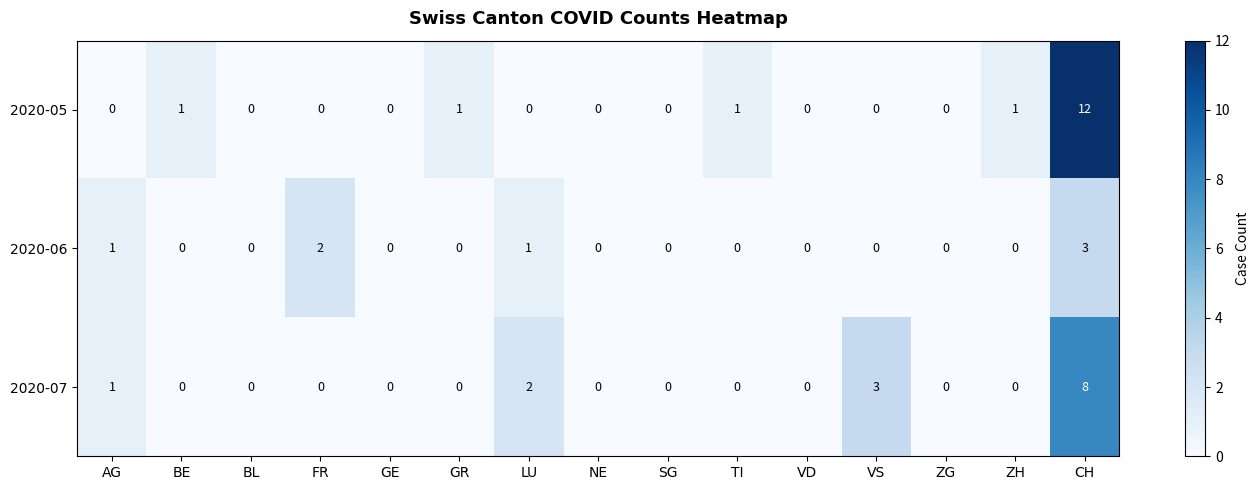

What is the difference between the second highest and minimum values in the 2020-07 series?

3